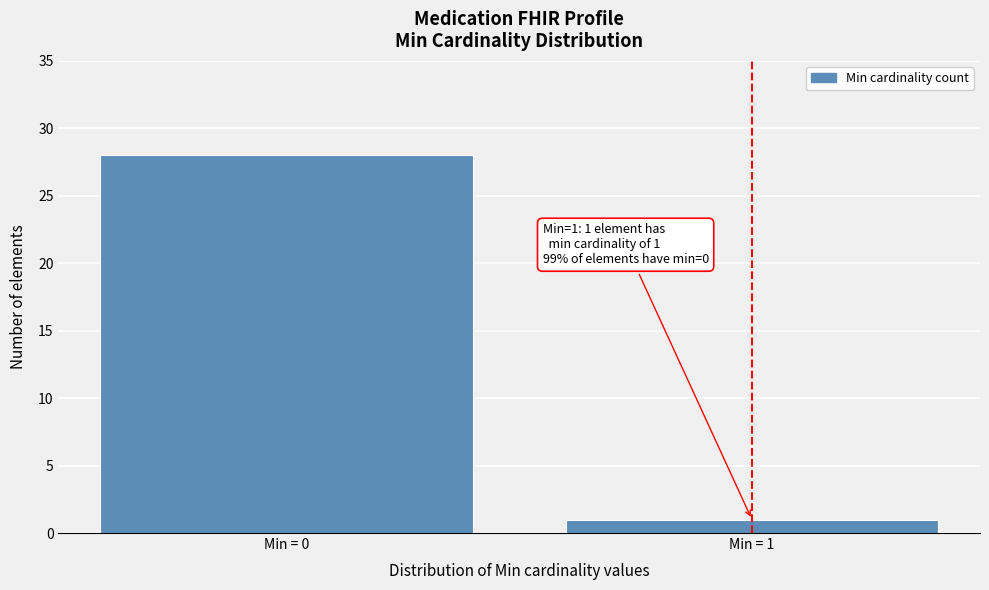

Reading left to right, transcribe all the data shown in this chart.

28	1